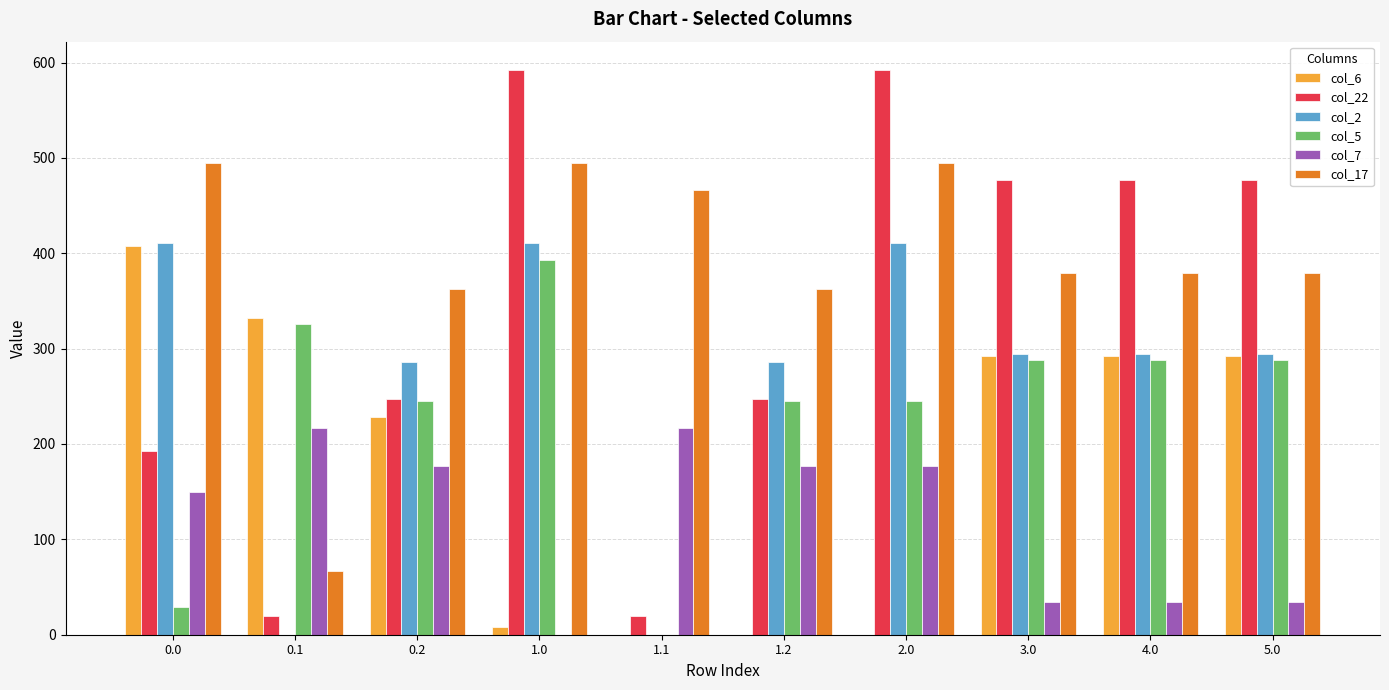

Is the value of col_17 at 4.0 greater than the value of col_22 at 0.1?

Yes